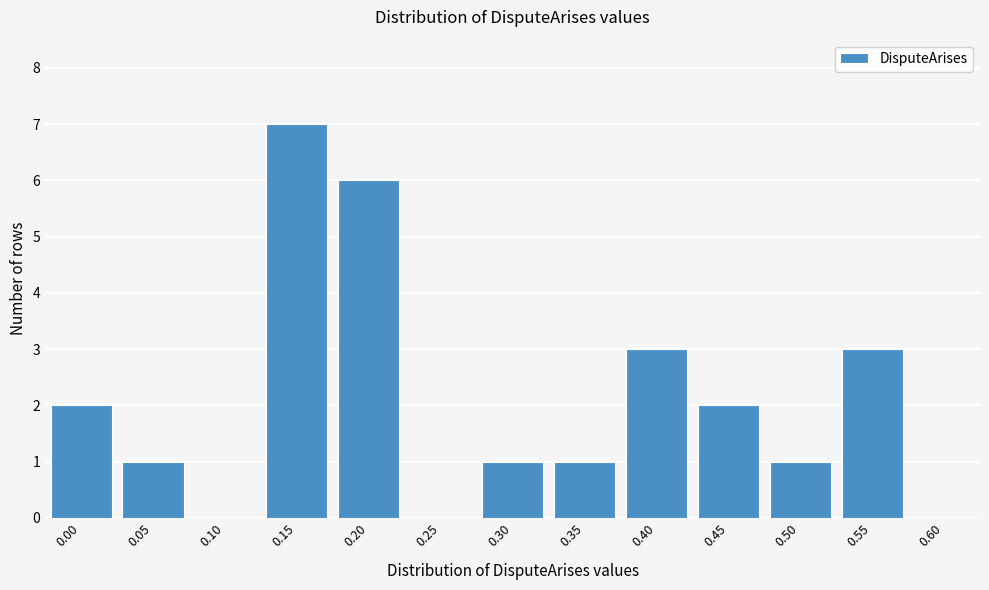

Reading left to right, list all the values displayed in this chart.

0.00=2	0.05=1	0.10=0	0.15=7	0.20=6	0.25=0	0.30=1	0.35=1	0.40=3	0.45=2	0.50=1	0.55=3	0.60=0